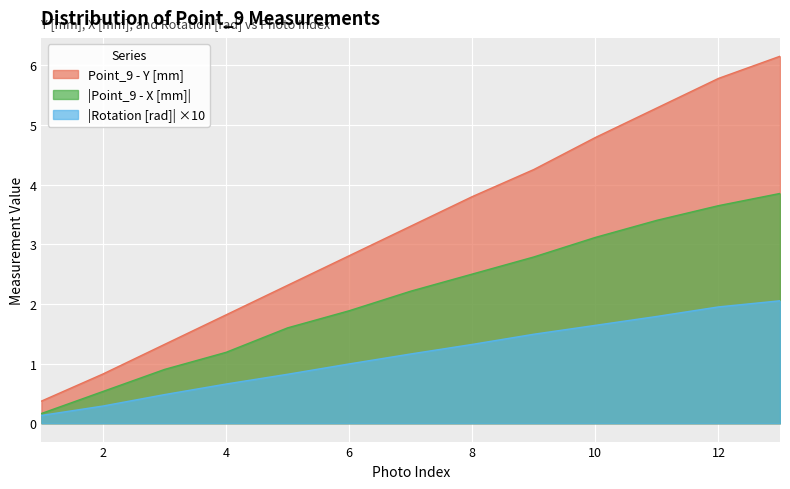

True or false: Point_9 - Y [mm] and Point_9 - X [mm] cross at least once.

False